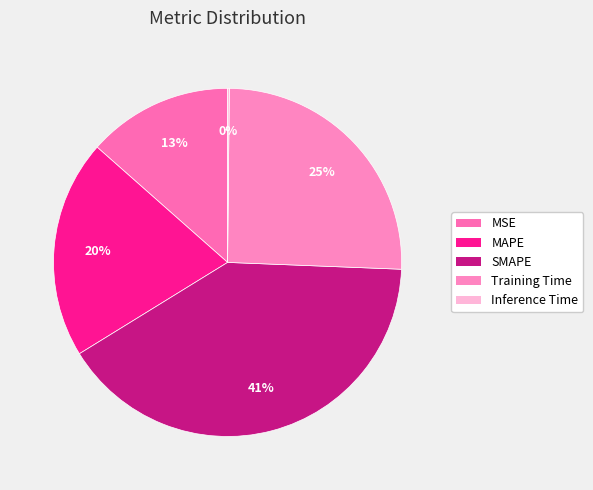

Combined, what portion of the pie is MAPE and SMAPE?

60.9%